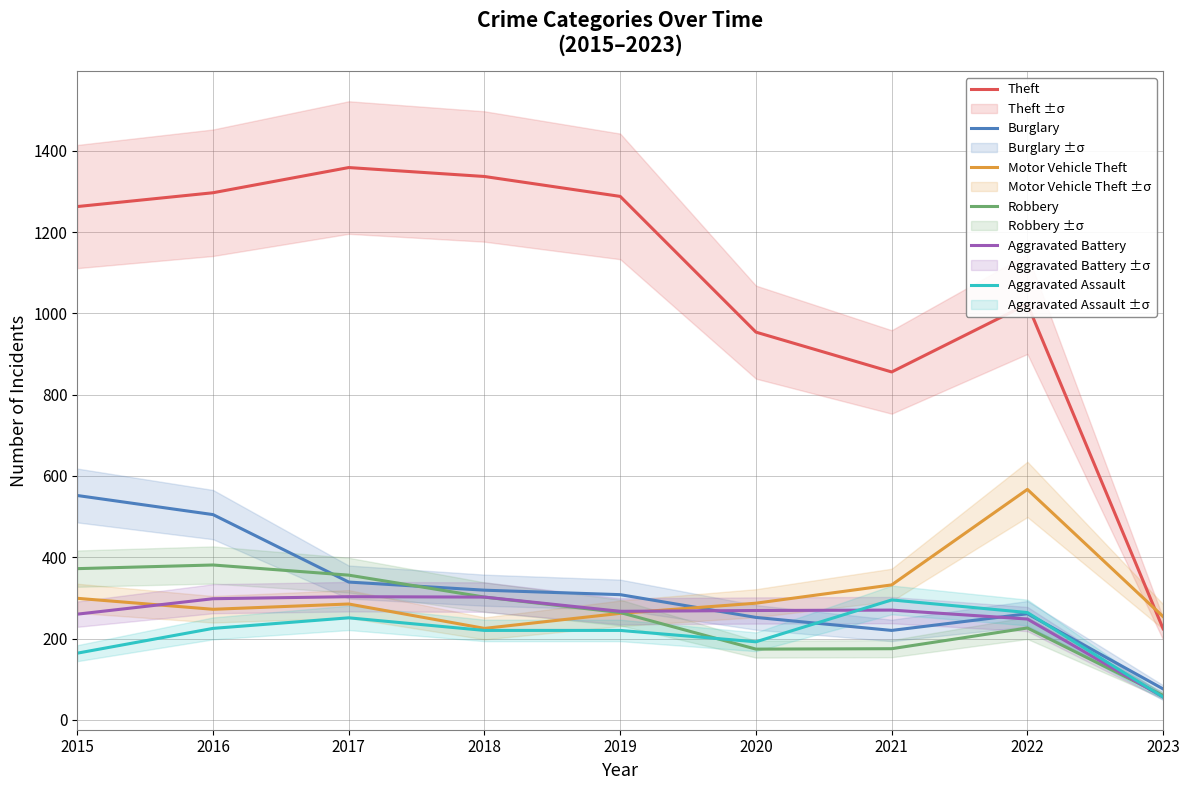

How many lines are shown in the chart?

6